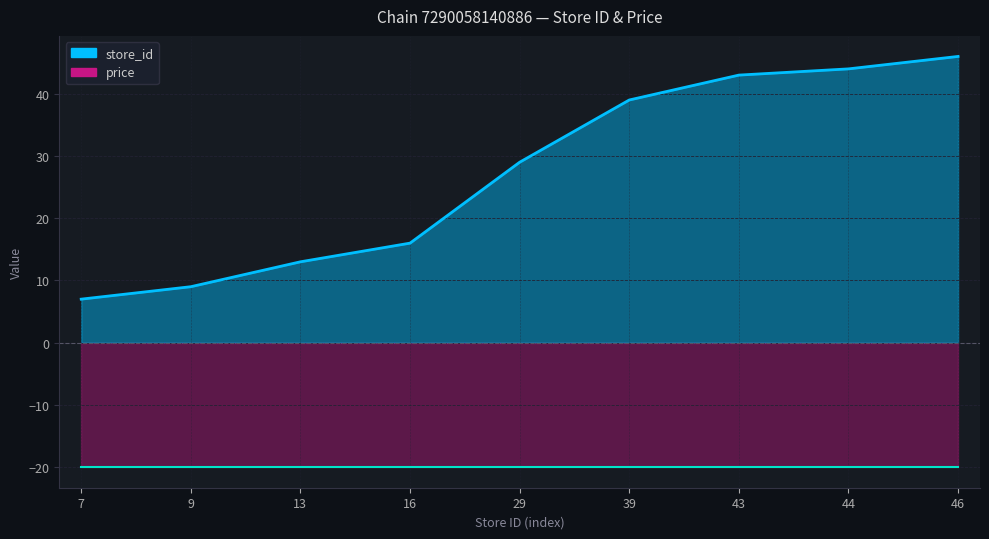

List the labels in order of value, smallest first.

7, 9, 13, 16, 29, 39, 43, 44, 46